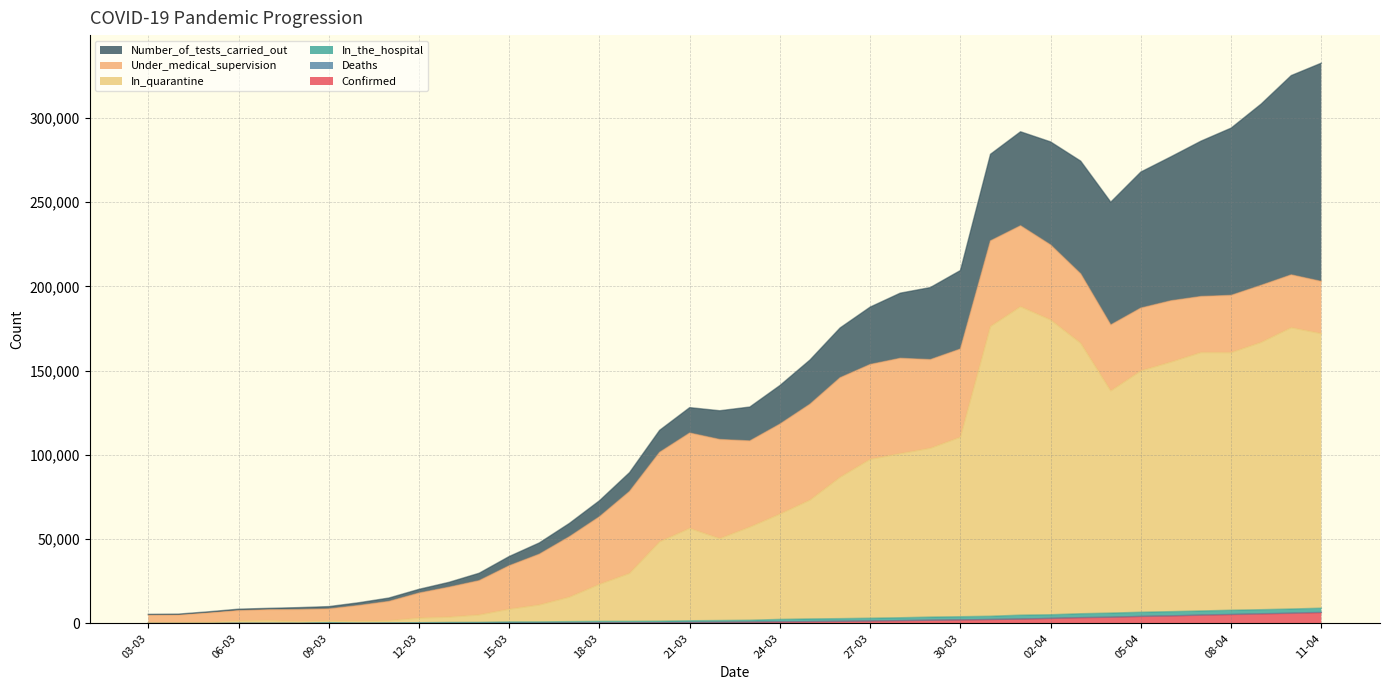

Does the chart display data point markers on the line(s)?

No